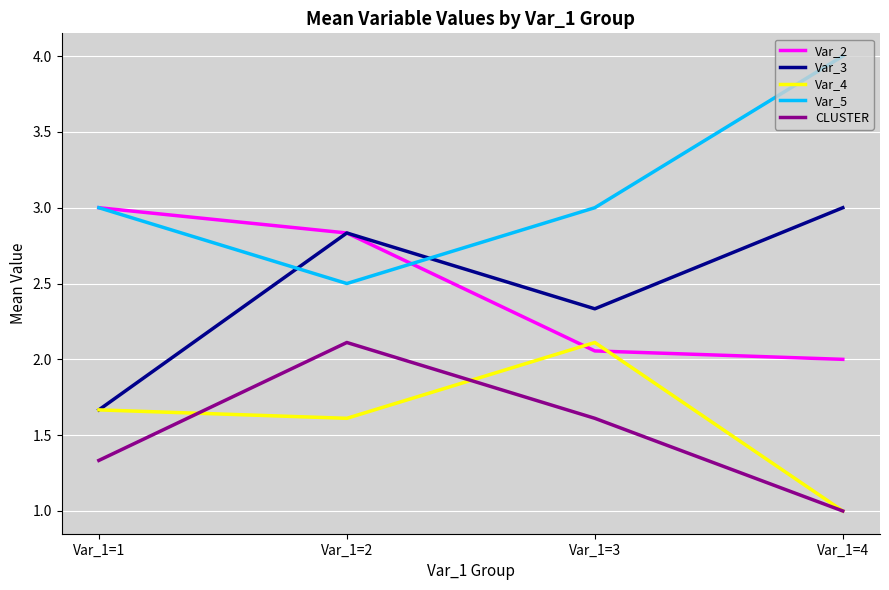

Between Var_1=1 and Var_1=3, which series saw the biggest shift?

Var_2